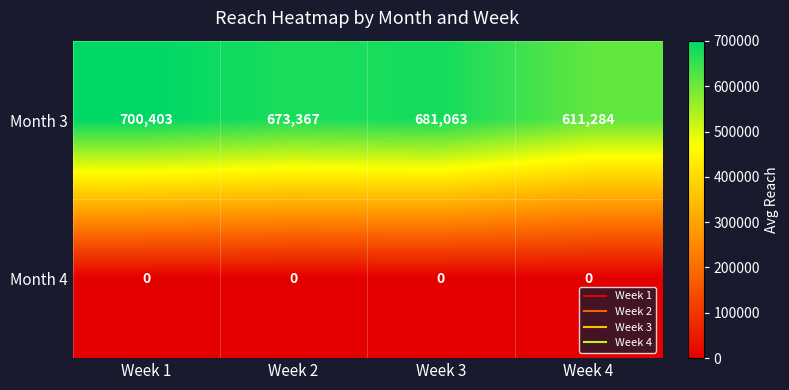

Between Week 2 and Week 4, which series saw the biggest shift?

Month 3